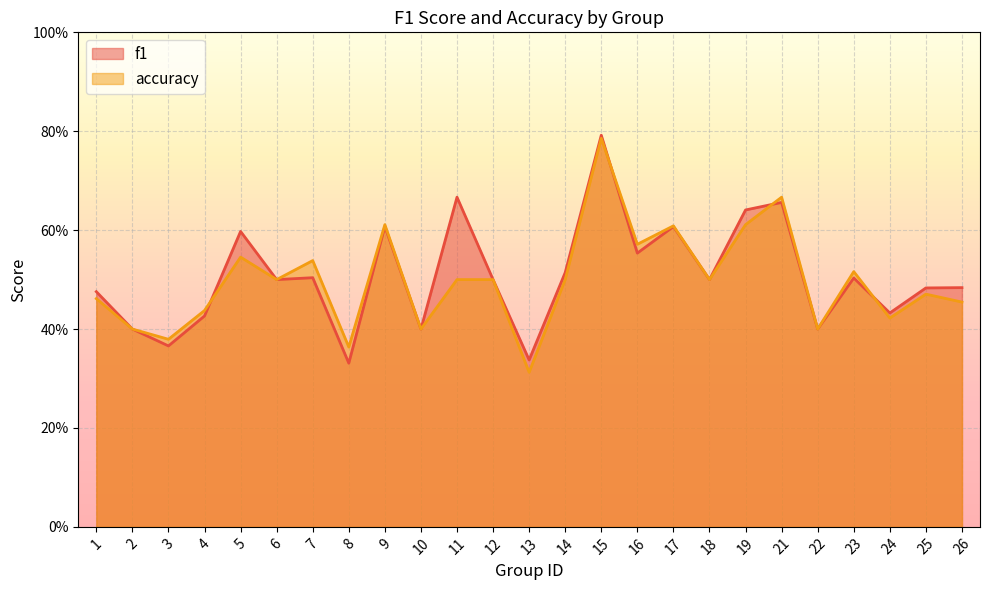

How many times do accuracy and f1 cross each other?

4